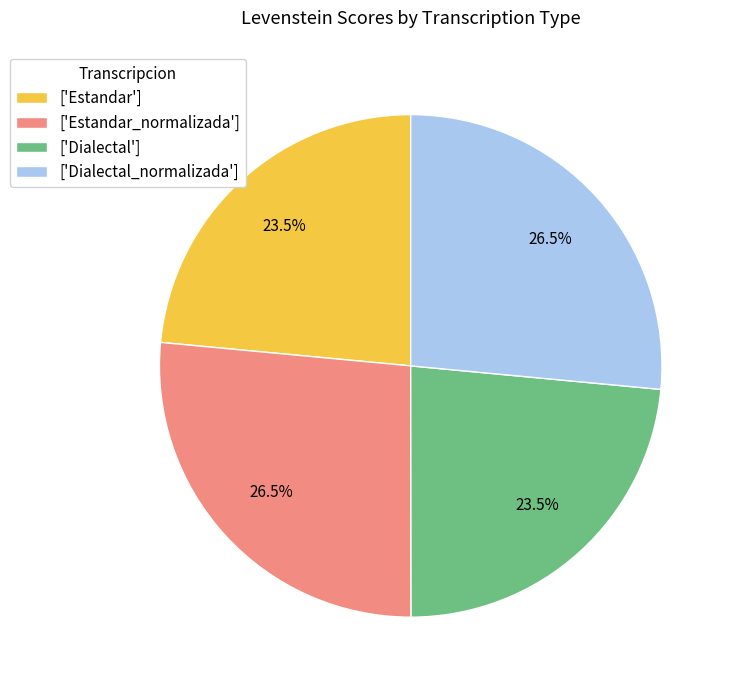

Is the sum of ['Dialectal_normalizada'] and ['Estandar_normalizada'] greater than half?

Yes